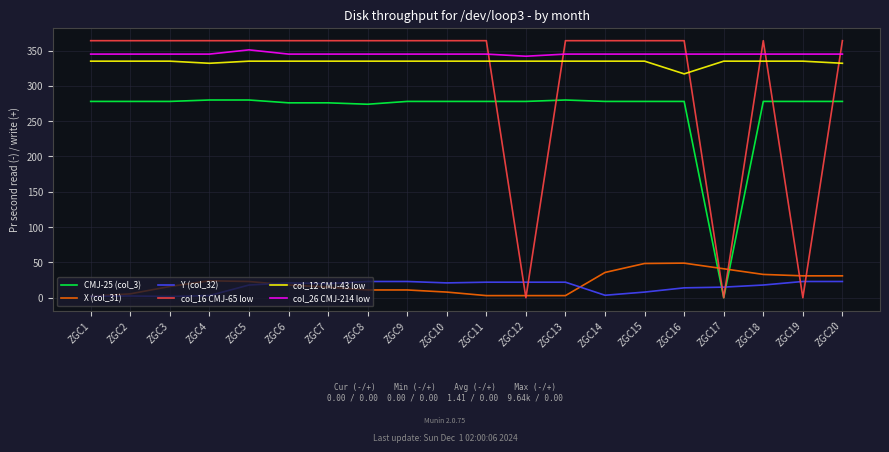

What is the maximum value for Y (col_32)?

23.0